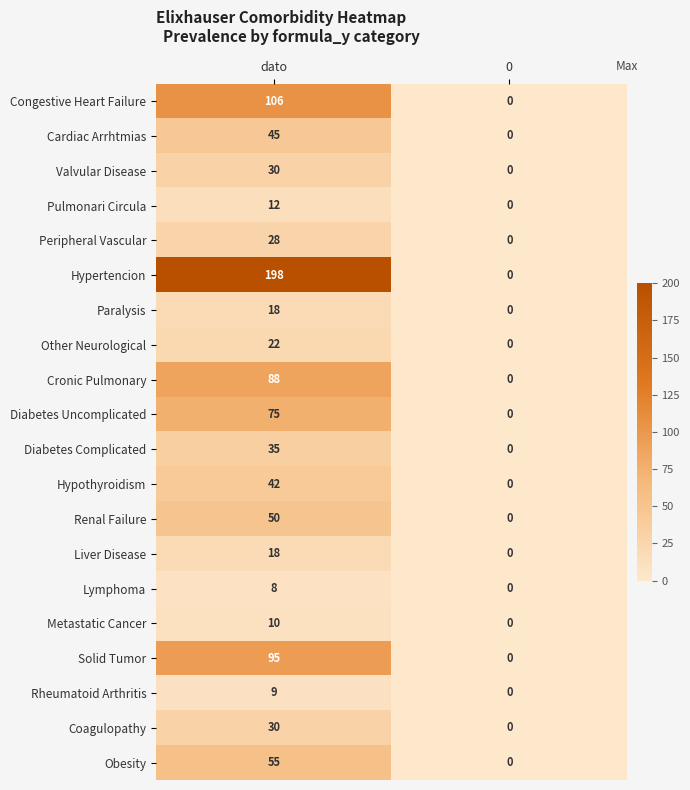

List the labels in order of Diabetes Uncomplicated value, largest first.

dato, 0